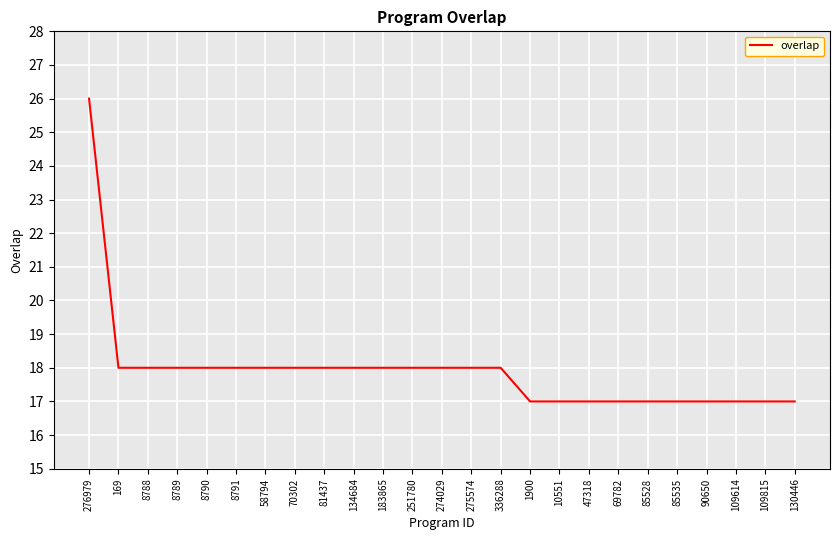

Count the number of categories in the chart.

25